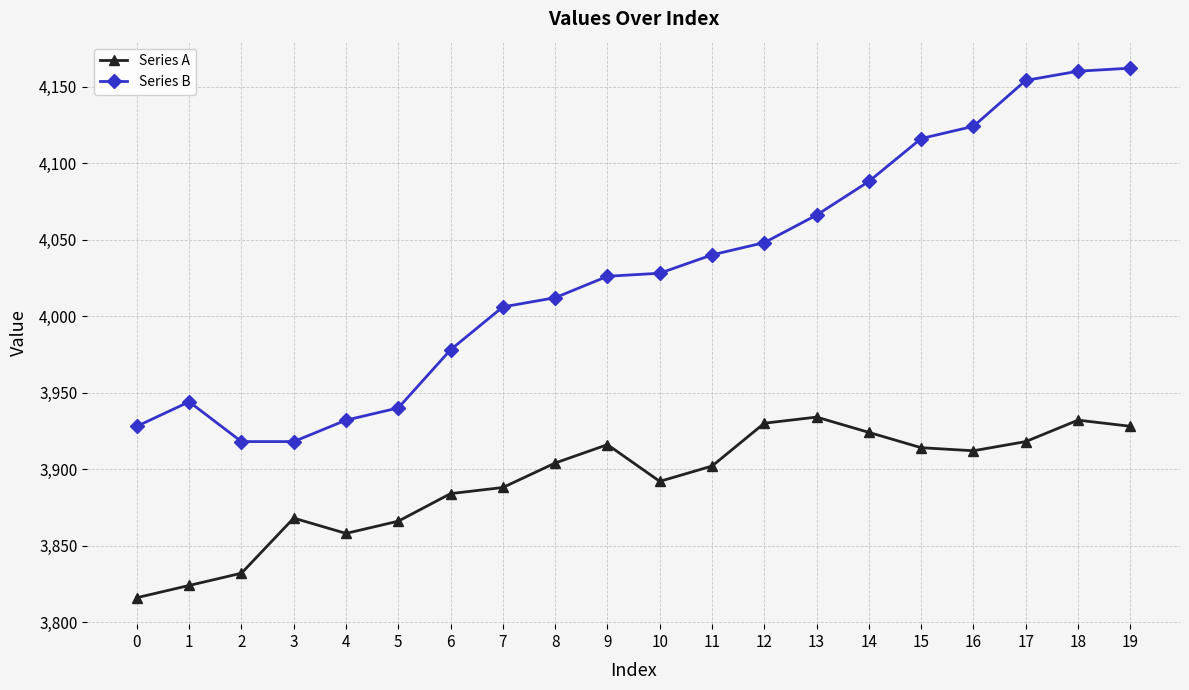

Is it true that Series A equals 3914 at 15?

True